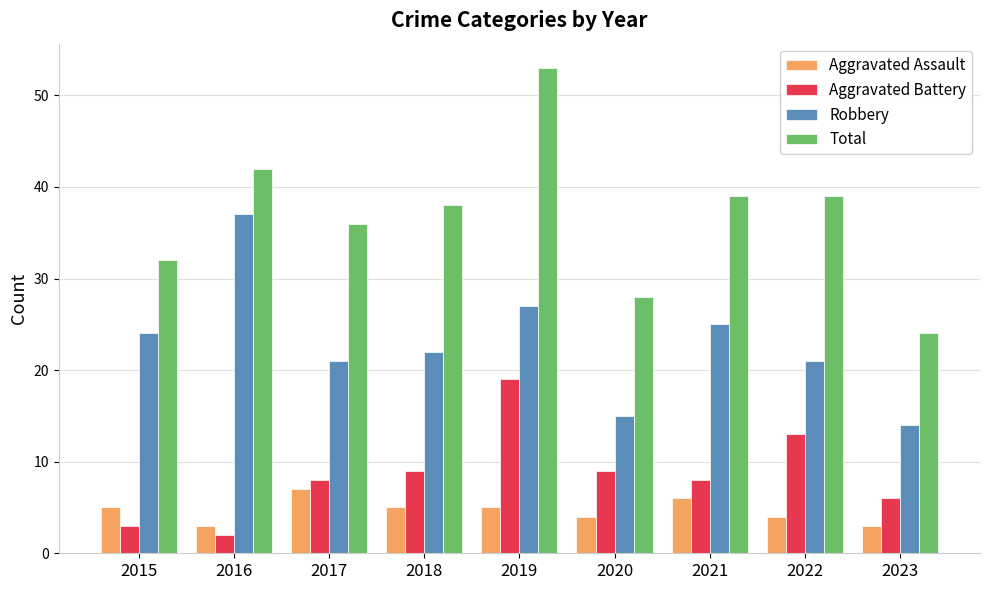

Is it true that Robbery equals 15 at 2020?

True